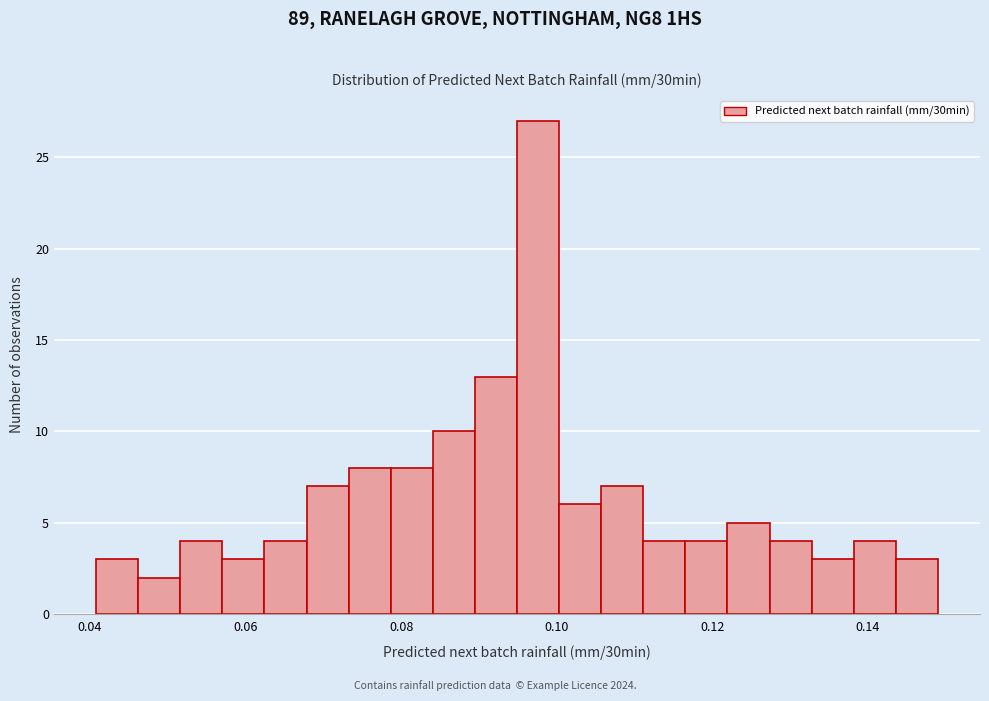

Read against the x-axis, roughly where is the centre of the tallest bar?

0.098